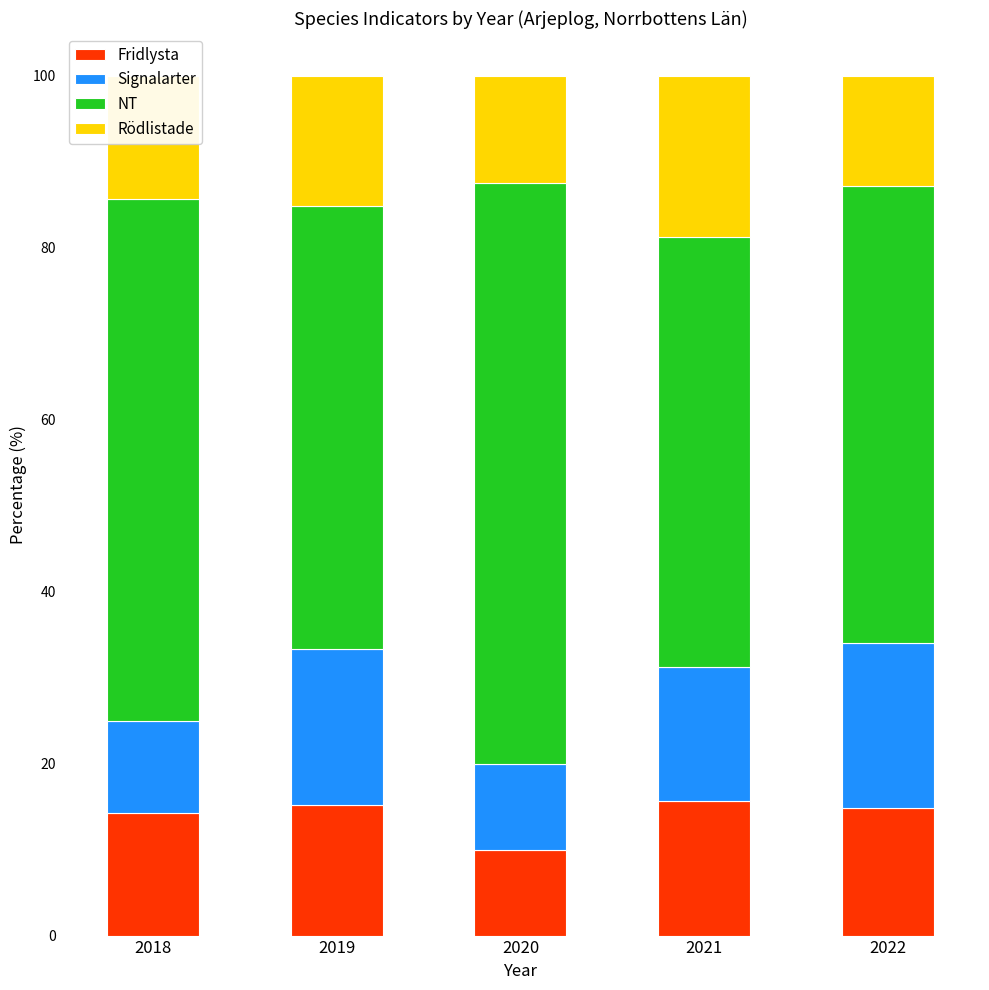

True or false: Fridlysta has a value of 14.9 at 2022.

True